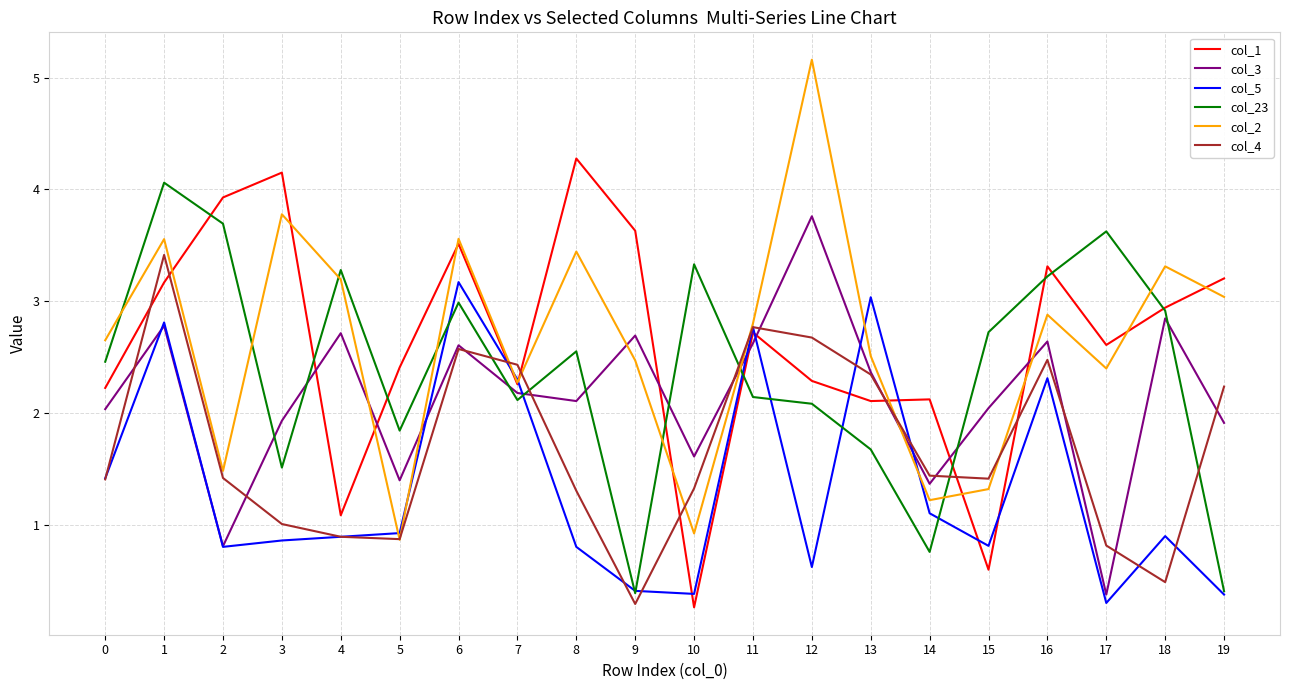

Between which two adjacent categories do col_4 and col_3 first intersect?

0 and 1